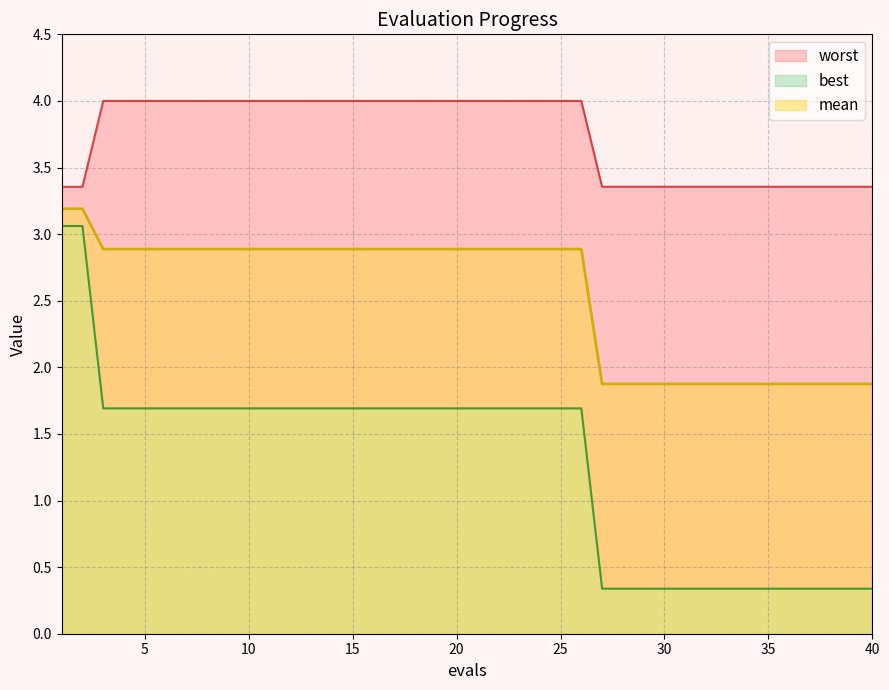

Reading left to right, what are all the values shown in this chart?

mean: 3.2	3.2	2.9	2.9	2.9	2.9	2.9	2.9	2.9	2.9	2.9	2.9	2.9	2.9	2.9	2.9	2.9	2.9	2.9	2.9	2.9	2.9	2.9	2.9	2.9	2.9	1.9	1.9	1.9	1.9	1.9	1.9	1.9	1.9	1.9	1.9	1.9	1.9	1.9	1.9
best: 3.1	3.1	1.7	1.7	1.7	1.7	1.7	1.7	1.7	1.7	1.7	1.7	1.7	1.7	1.7	1.7	1.7	1.7	1.7	1.7	1.7	1.7	1.7	1.7	1.7	1.7	0.3	0.3	0.3	0.3	0.3	0.3	0.3	0.3	0.3	0.3	0.3	0.3	0.3	0.3
worst: 3.4	3.4	4.0	4.0	4.0	4.0	4.0	4.0	4.0	4.0	4.0	4.0	4.0	4.0	4.0	4.0	4.0	4.0	4.0	4.0	4.0	4.0	4.0	4.0	4.0	4.0	3.4	3.4	3.4	3.4	3.4	3.4	3.4	3.4	3.4	3.4	3.4	3.4	3.4	3.4